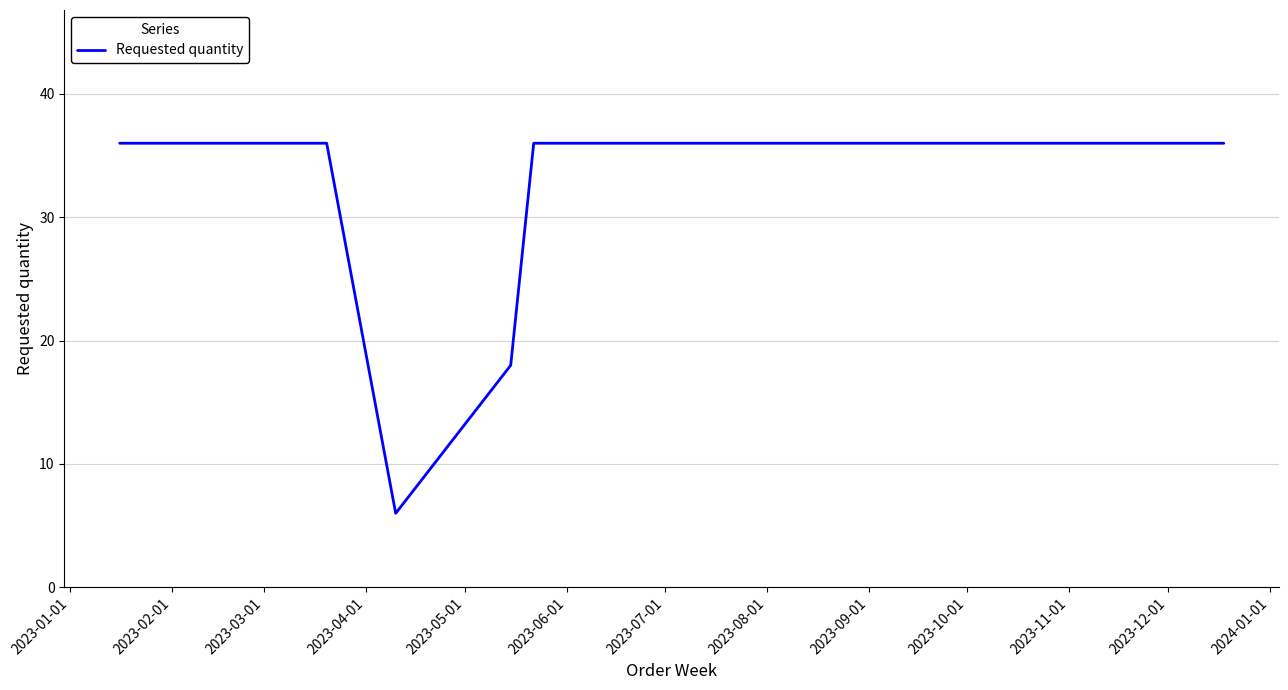

What is the difference between the maximum and minimum values?

30